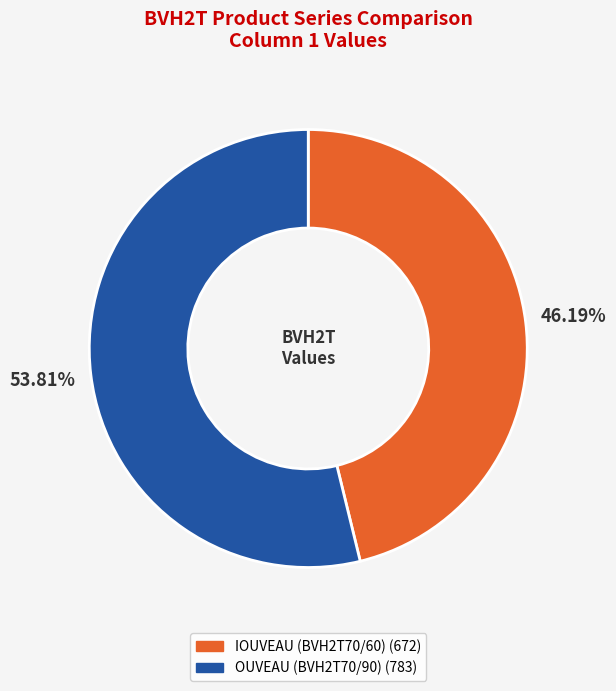

Does OUVEAU (BVH2T70/90) account for over 50% of the chart?

Yes